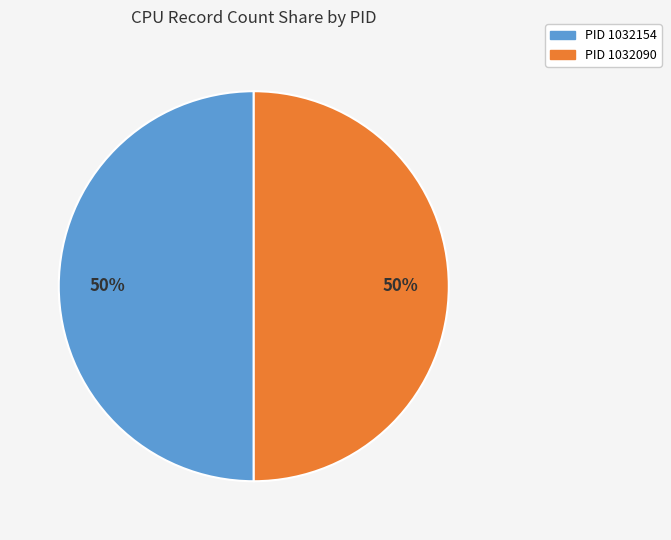

To the nearest percent, what is the average slice percentage?

50%